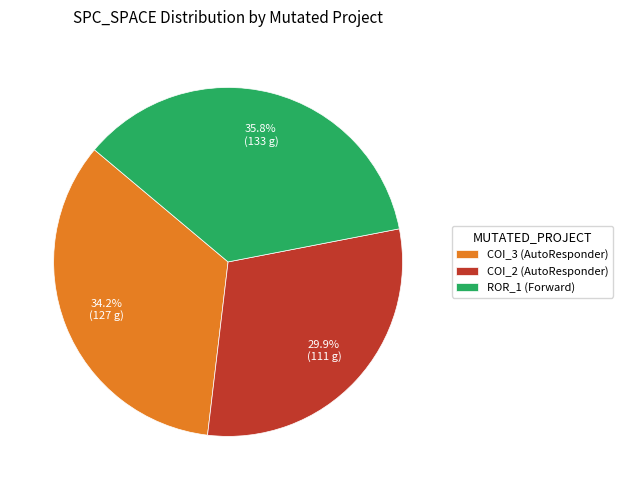

Count the number of slices in the pie.

3